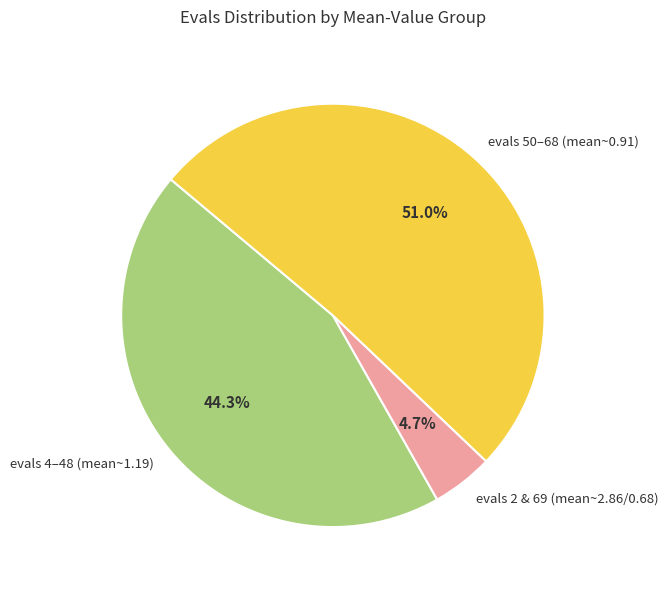

Rank the categories by value from lowest to highest.

evals 2 & 69 (mean~2.86/0.68), evals 4–48 (mean~1.19), evals 50–68 (mean~0.91)